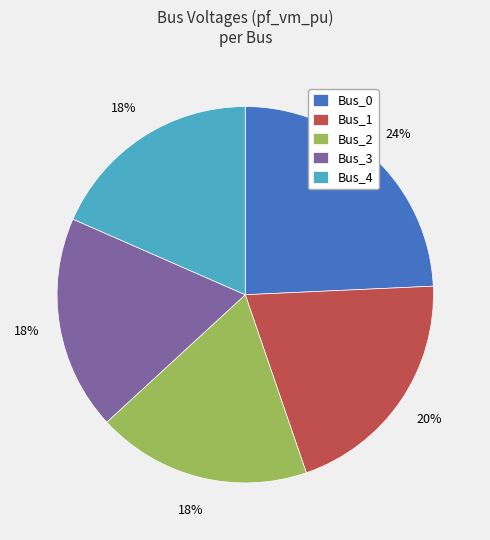

How many segments does this pie chart have?

5